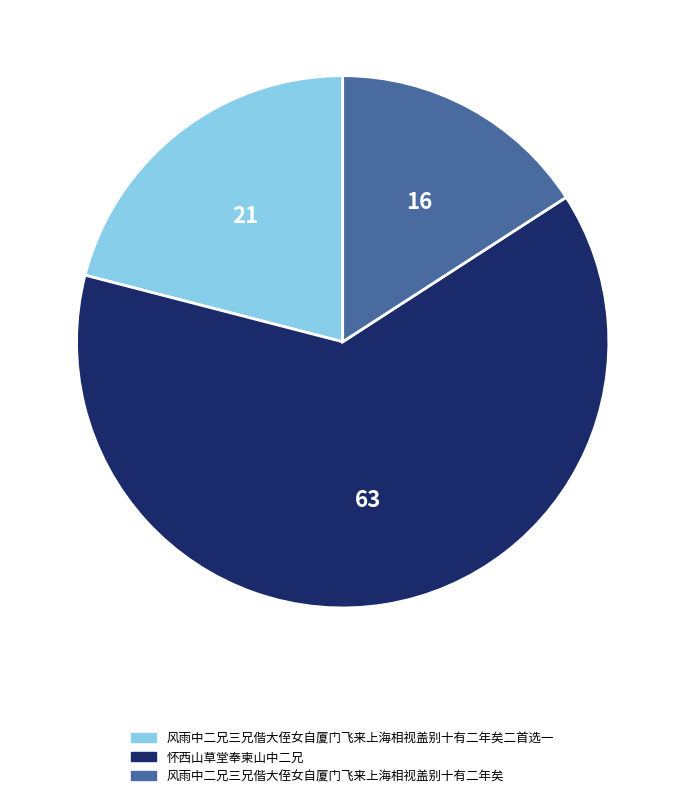

Approximately how many times larger is the value at 风雨中二兄三兄偕大侄女自厦门飞来上海相视盖别十有二年矣 compared to 怀西山草堂奉柬山中二兄?

0.3